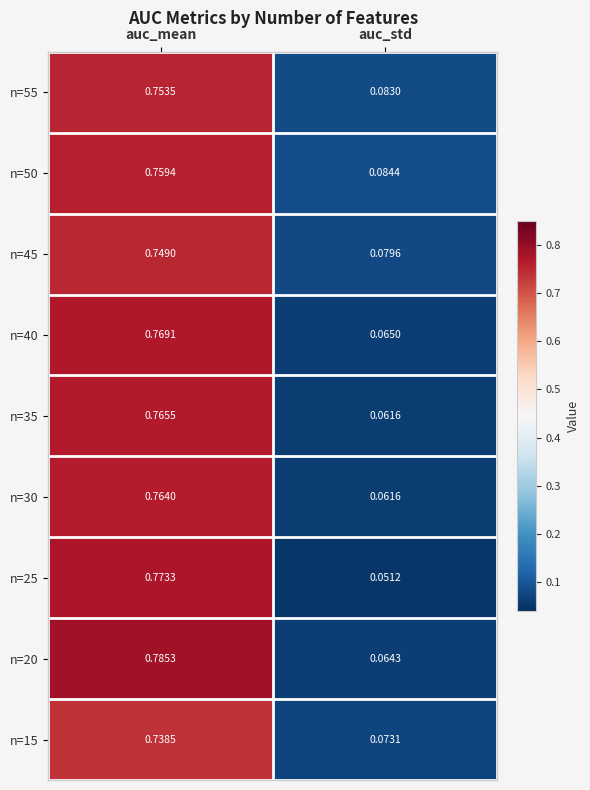

Is the value of n=50 at auc_mean greater than the value of n=40 at auc_mean?

No